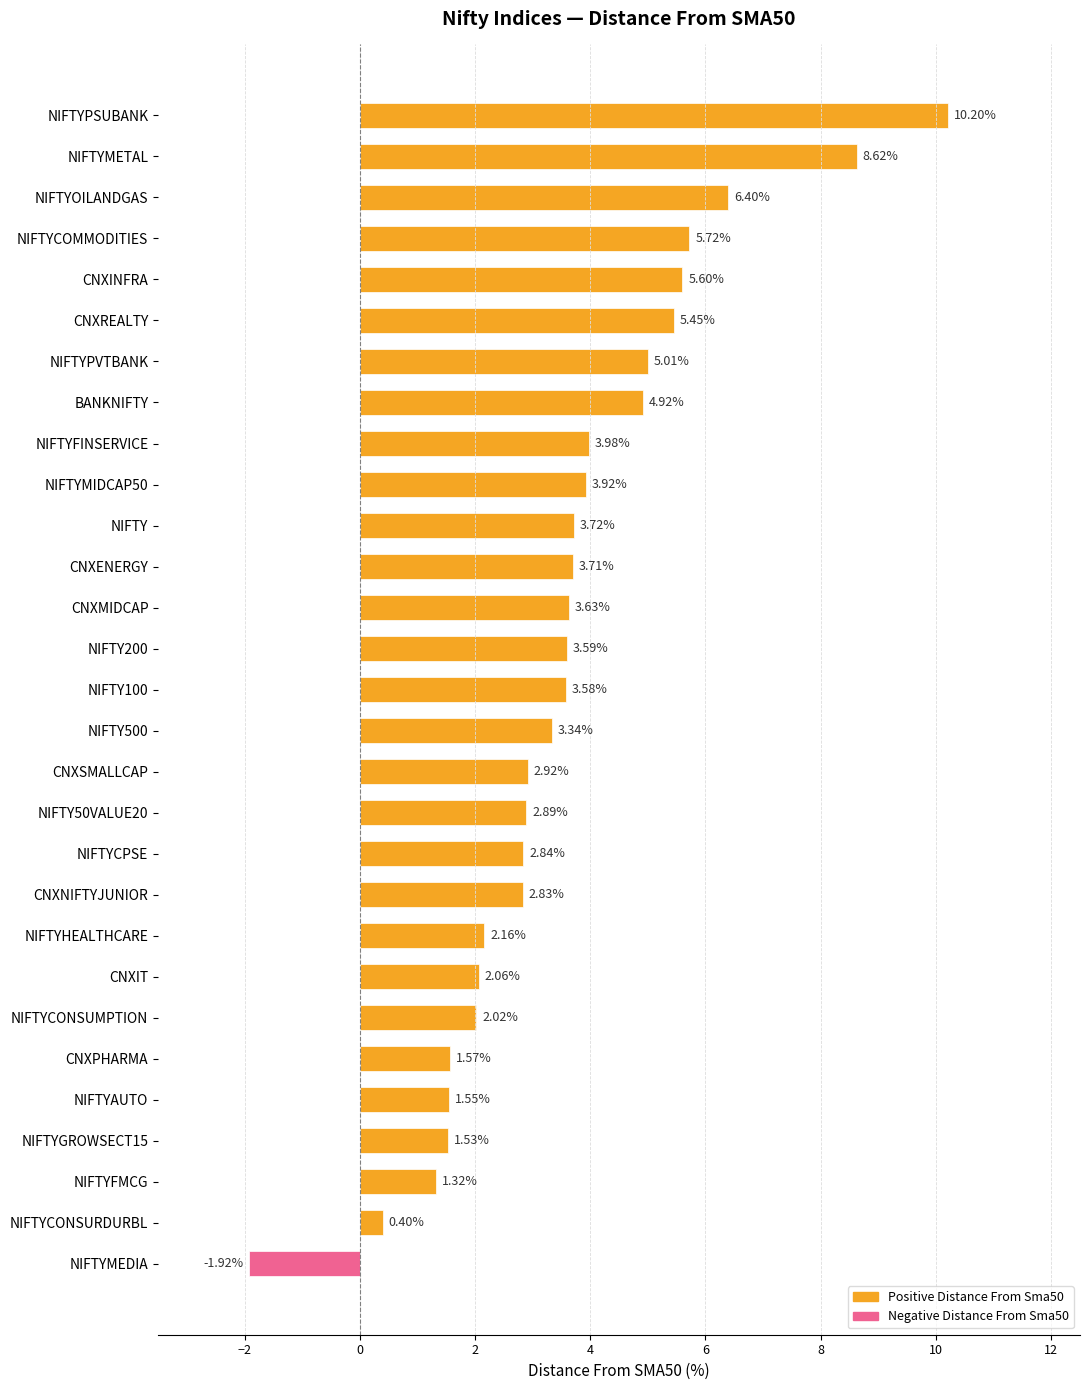

What is the ratio of the value at NIFTYPSUBANK to the value at NIFTY500?

3.1